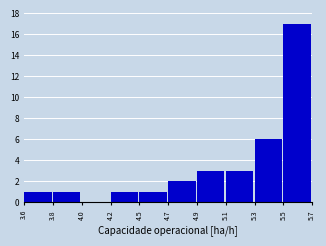

Reading left to right, list all the values displayed in this chart.

3.6=1	3.8=1	4.0=0	4.2=1	4.5=1	4.7=2	4.9=3	5.1=3	5.3=6	5.5=17